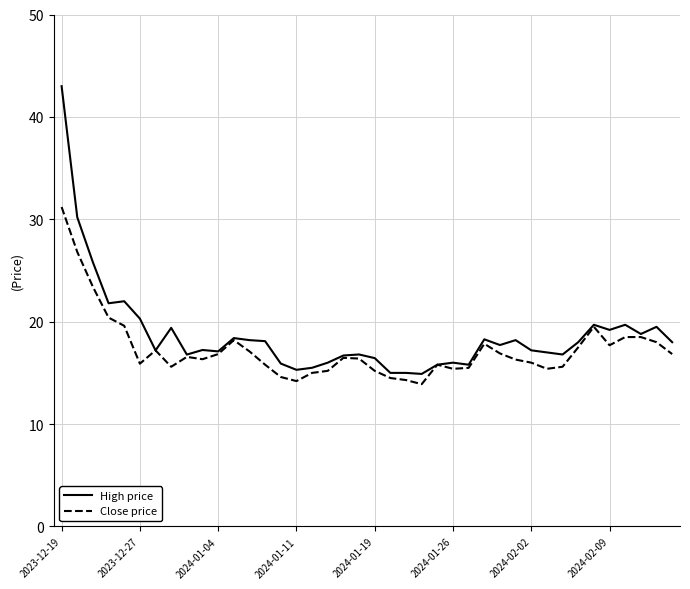

What are all the series names shown in the legend?

High price, Close price